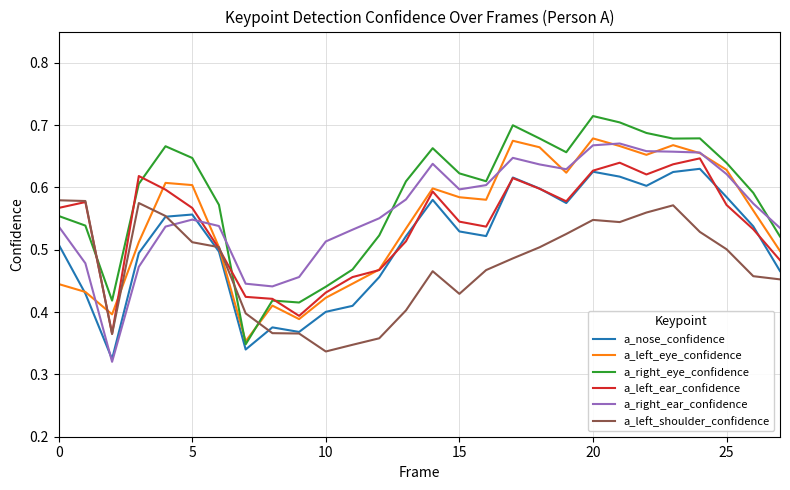

True or false: a_left_shoulder_confidence and a_right_eye_confidence cross at least once.

True